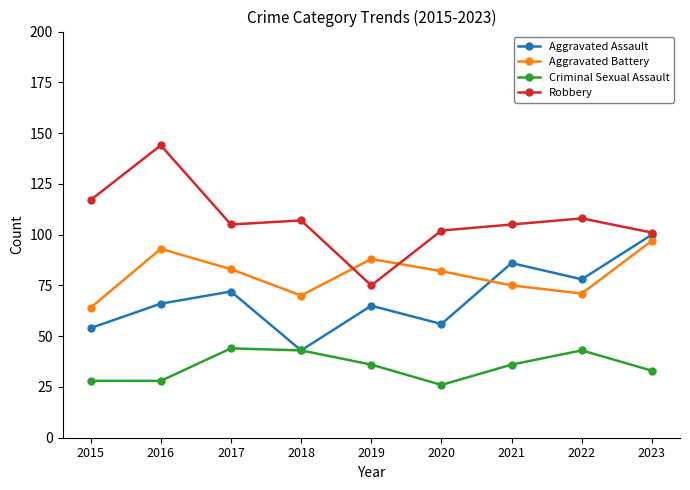

In Aggravated Assault, how many points are higher than both neighbors (excluding endpoints)?

3